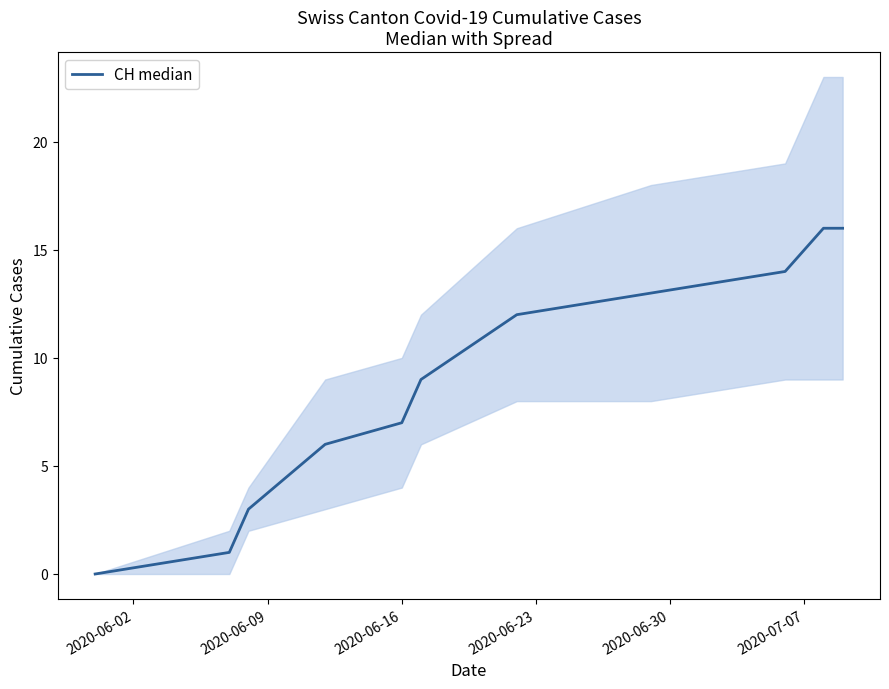

The chart shows a value of 10 at 2020-06-16. True or false?

False